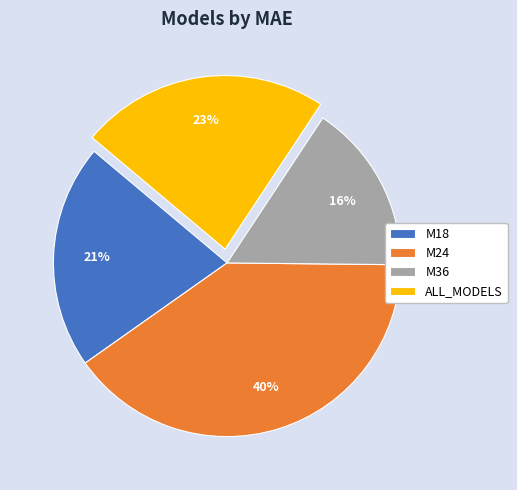

Rank the categories by value from highest to lowest.

M24, ALL_MODELS, M18, M36